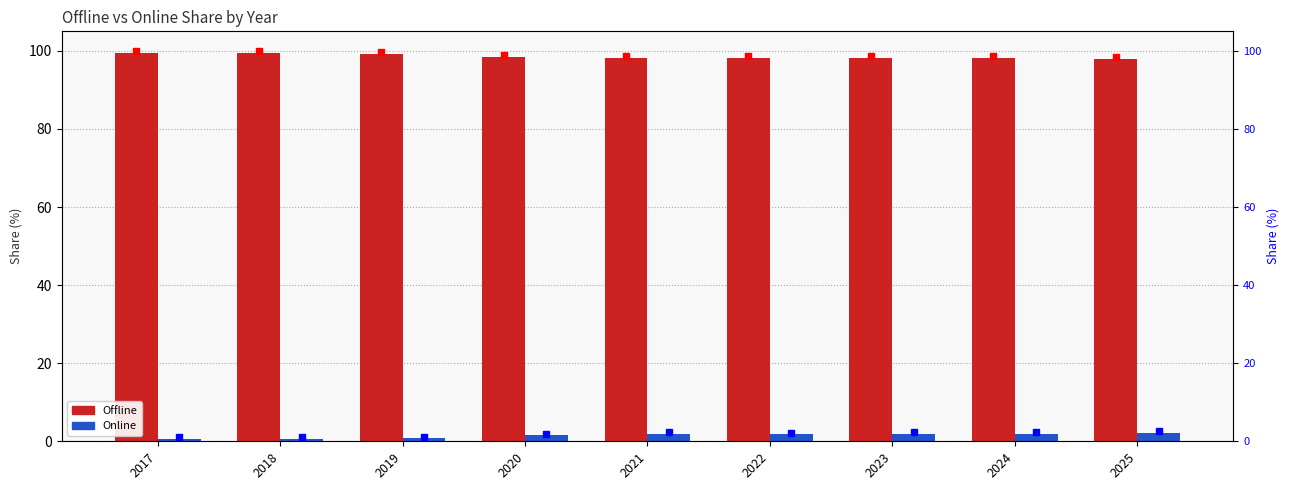

Reading left to right, extract all data points from this chart.

Offline: 99.5	99.4	99.3	98.5	98.2	98.3	98.2	98.1	97.9
Online: 0.5	0.6	0.7	1.5	1.8	1.7	1.8	1.9	2.1